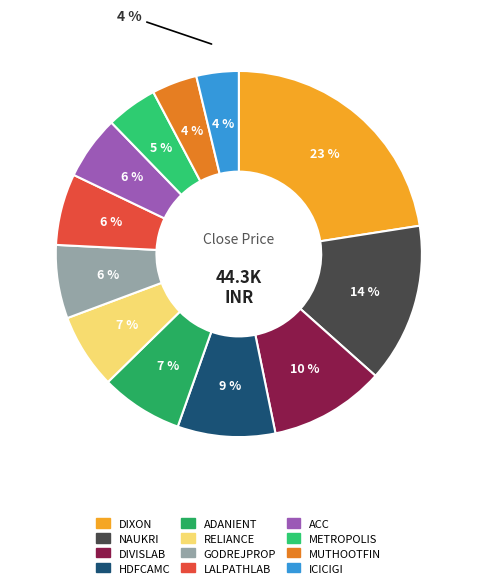

Is it true that ADANIENT is 7% of the pie?

True